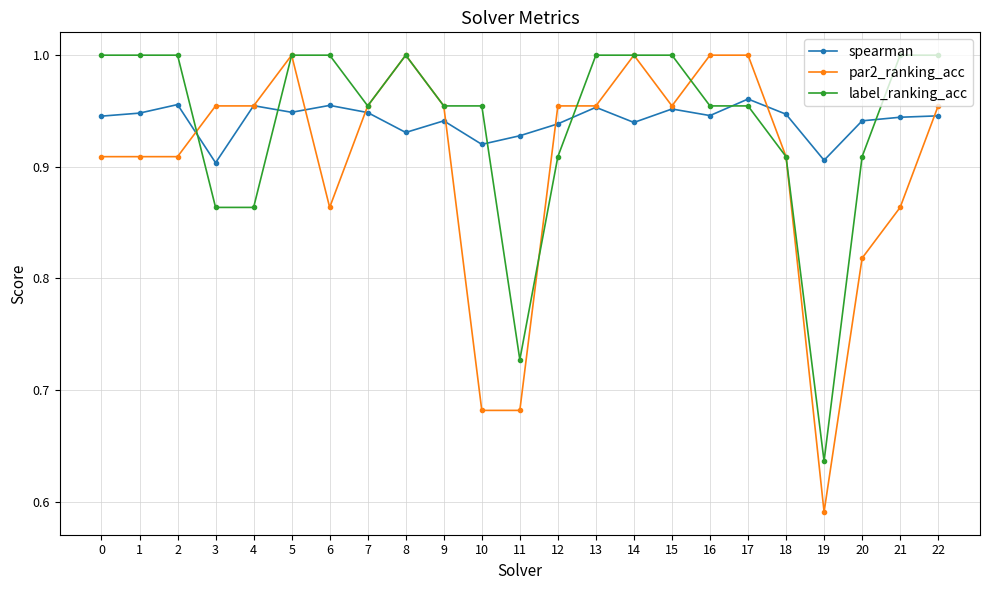

True or false: spearman and label_ranking_acc intersect in this chart.

True